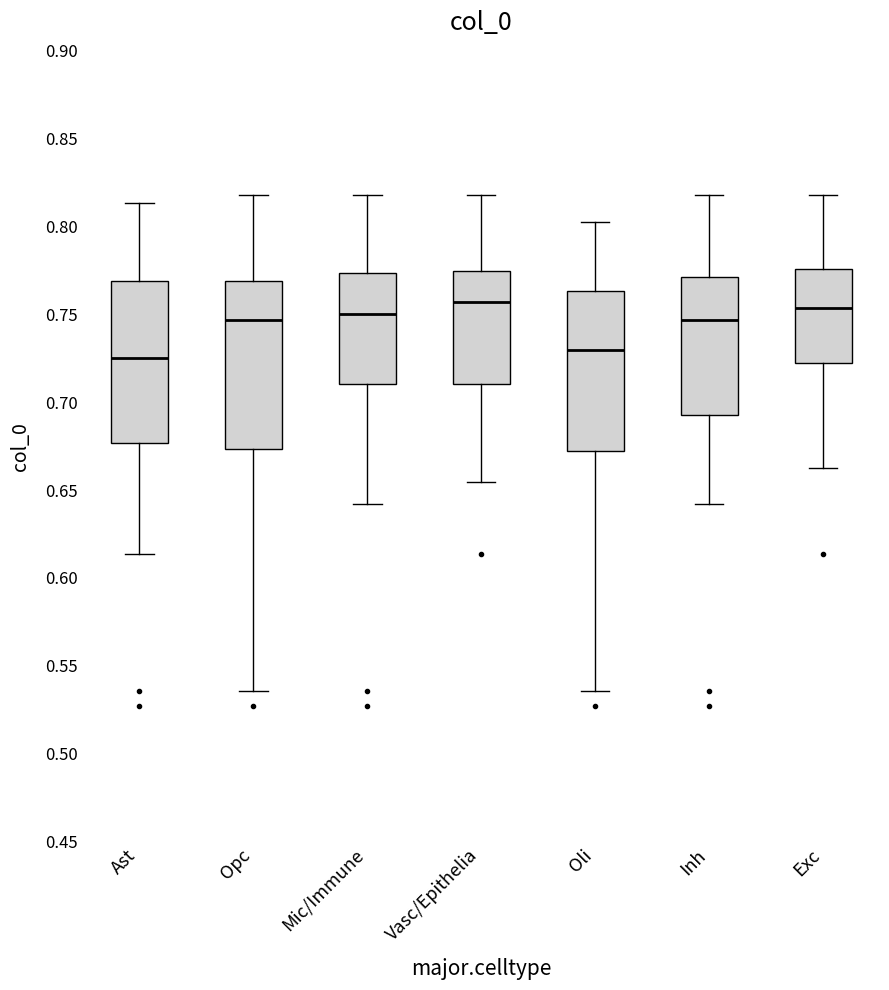

Reading left to right, read every box against the y-axis: the position of its median line, the range the box covers, and the ends of its whiskers. The values are not printed on the chart, so give them approximately, as read against the axis.

Ast: median 0.725, box 0.675 to 0.770, whiskers 0.615 to 0.815
Opc: median 0.745, box 0.675 to 0.770, whiskers 0.535 to 0.820
Mic/Immune: median 0.750, box 0.710 to 0.775, whiskers 0.640 to 0.820
Vasc/Epithelia: median 0.755, box 0.710 to 0.775, whiskers 0.655 to 0.820
Oli: median 0.730, box 0.670 to 0.765, whiskers 0.535 to 0.800
Inh: median 0.745, box 0.695 to 0.770, whiskers 0.640 to 0.820
Exc: median 0.755, box 0.725 to 0.775, whiskers 0.660 to 0.820